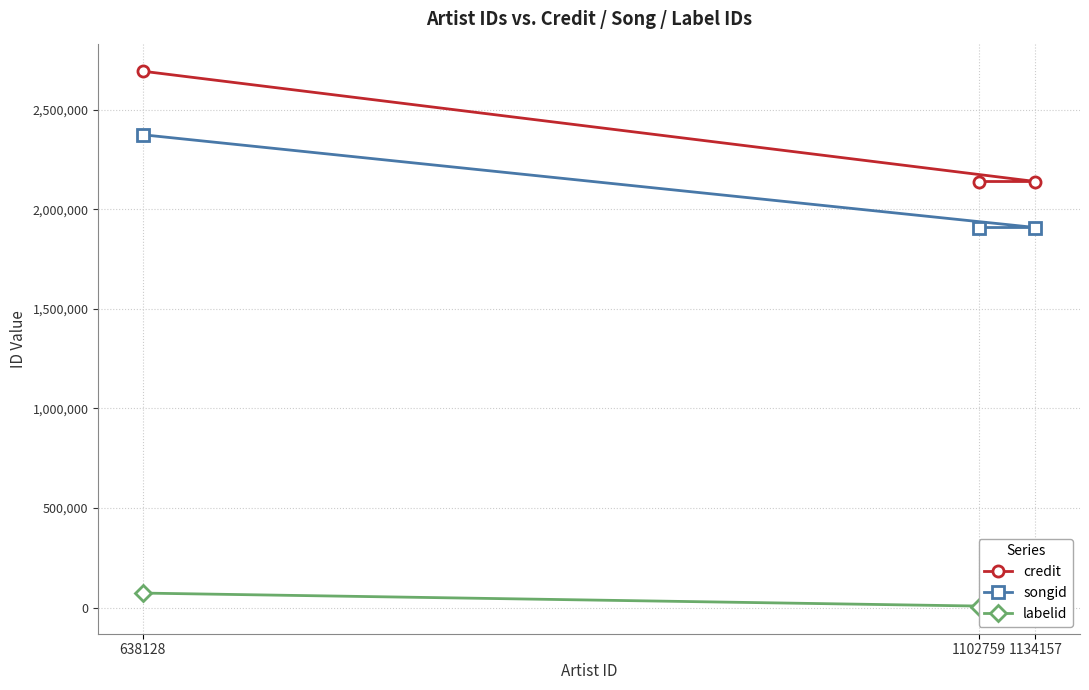

How many data points in labelid are above 3267?

1